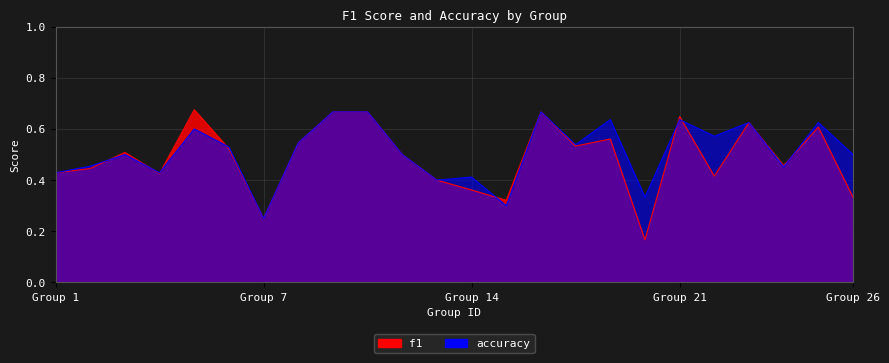

Is the value of f1 at 5 greater than the value of accuracy at 9?

Yes